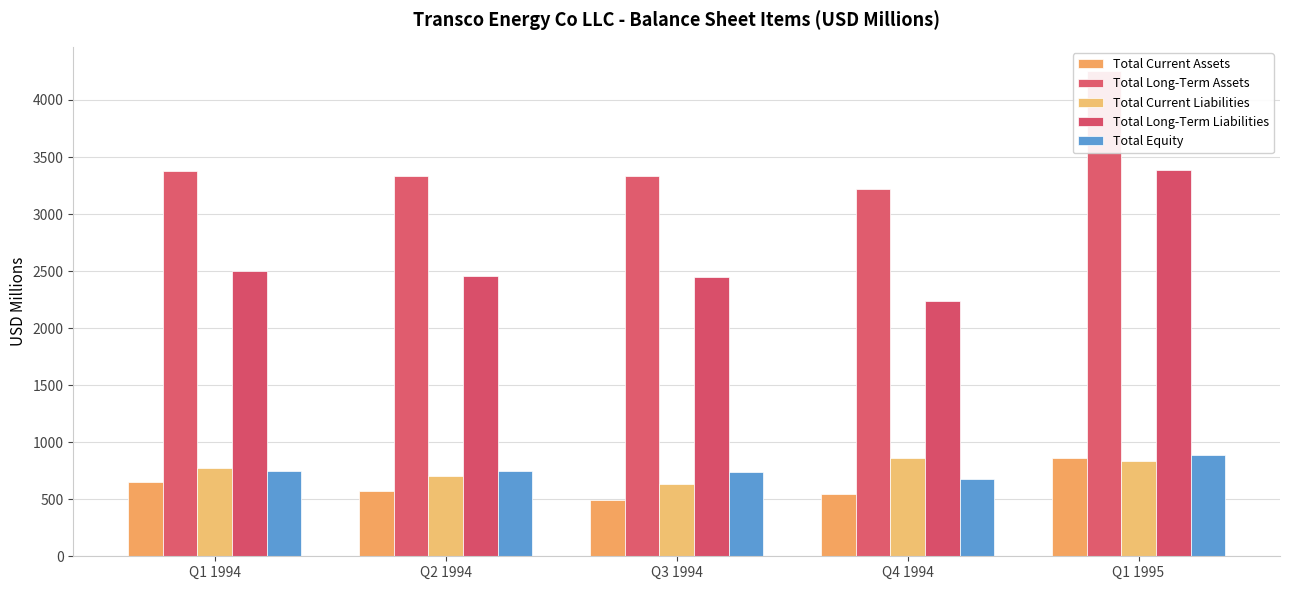

How many groups of bars are there?

5